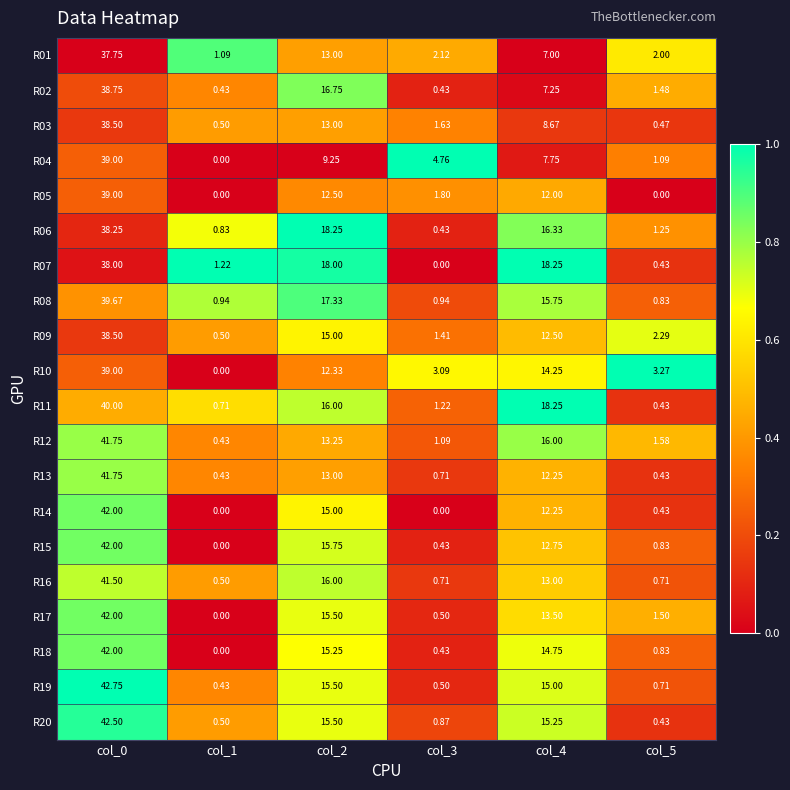

How many distinct data groups are displayed?

20